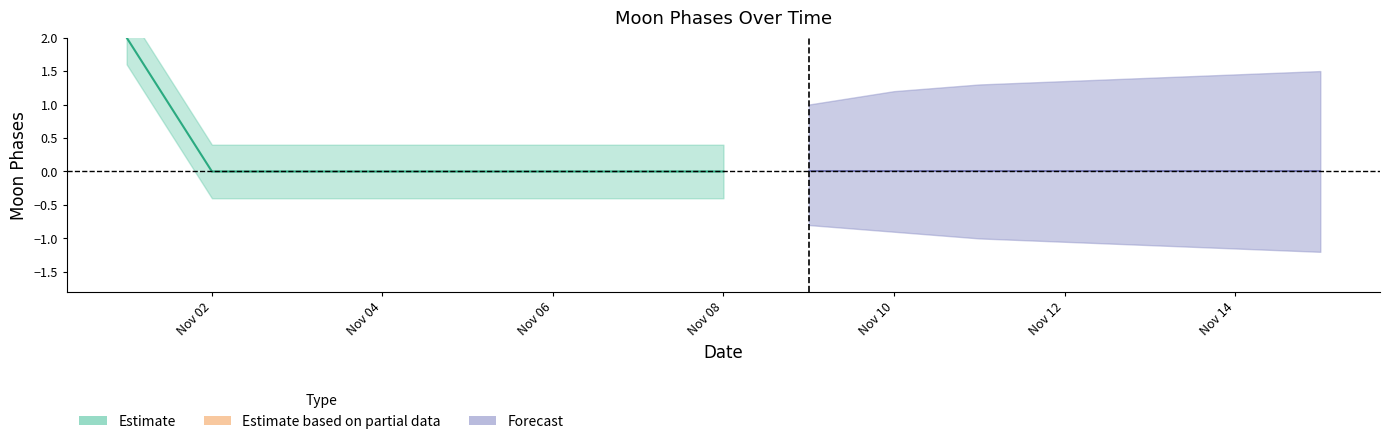

Does the chart display data point markers on the line(s)?

No